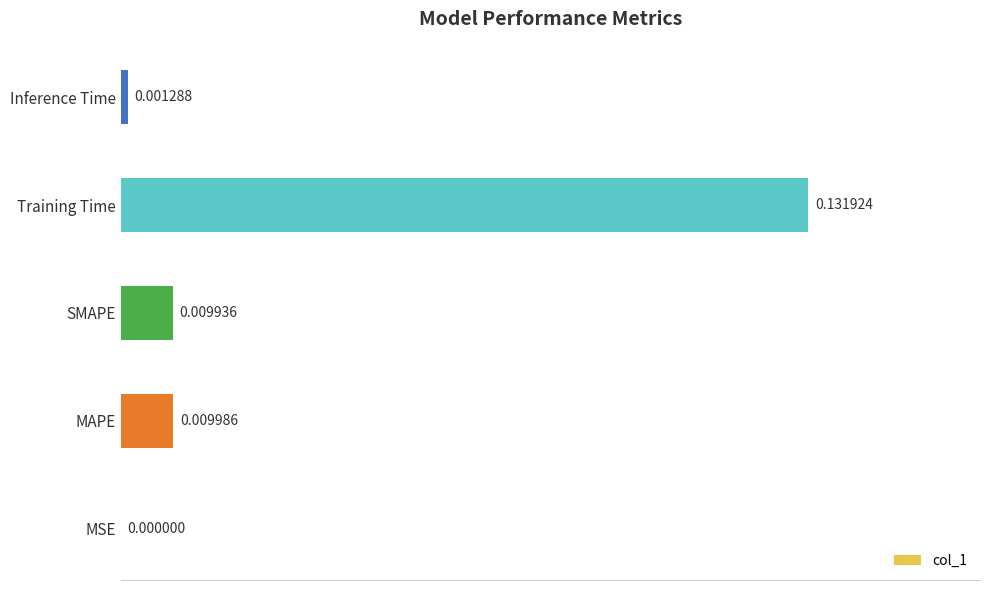

Which has a higher value, Inference Time or MSE?

Inference Time